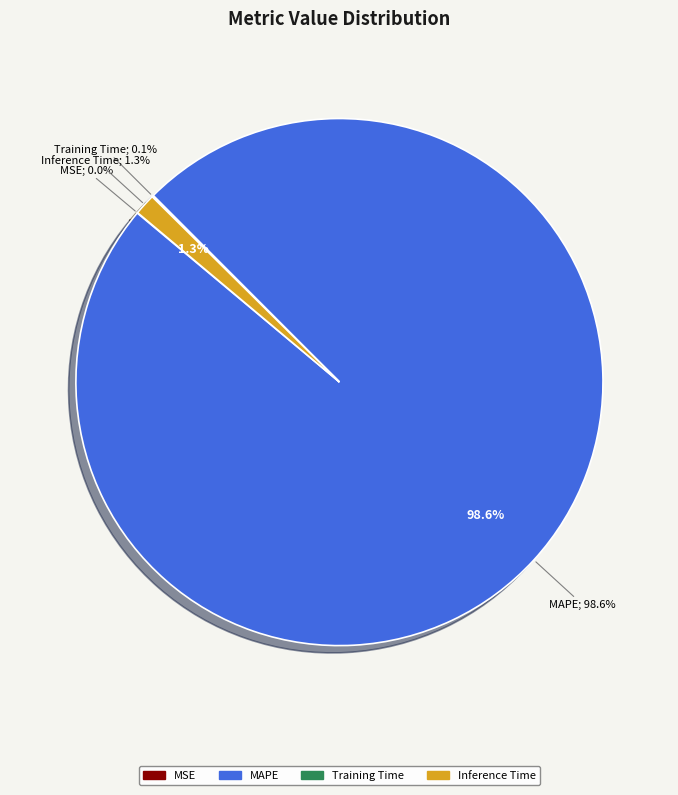

Which has a higher value, Training Time or Inference Time?

Inference Time